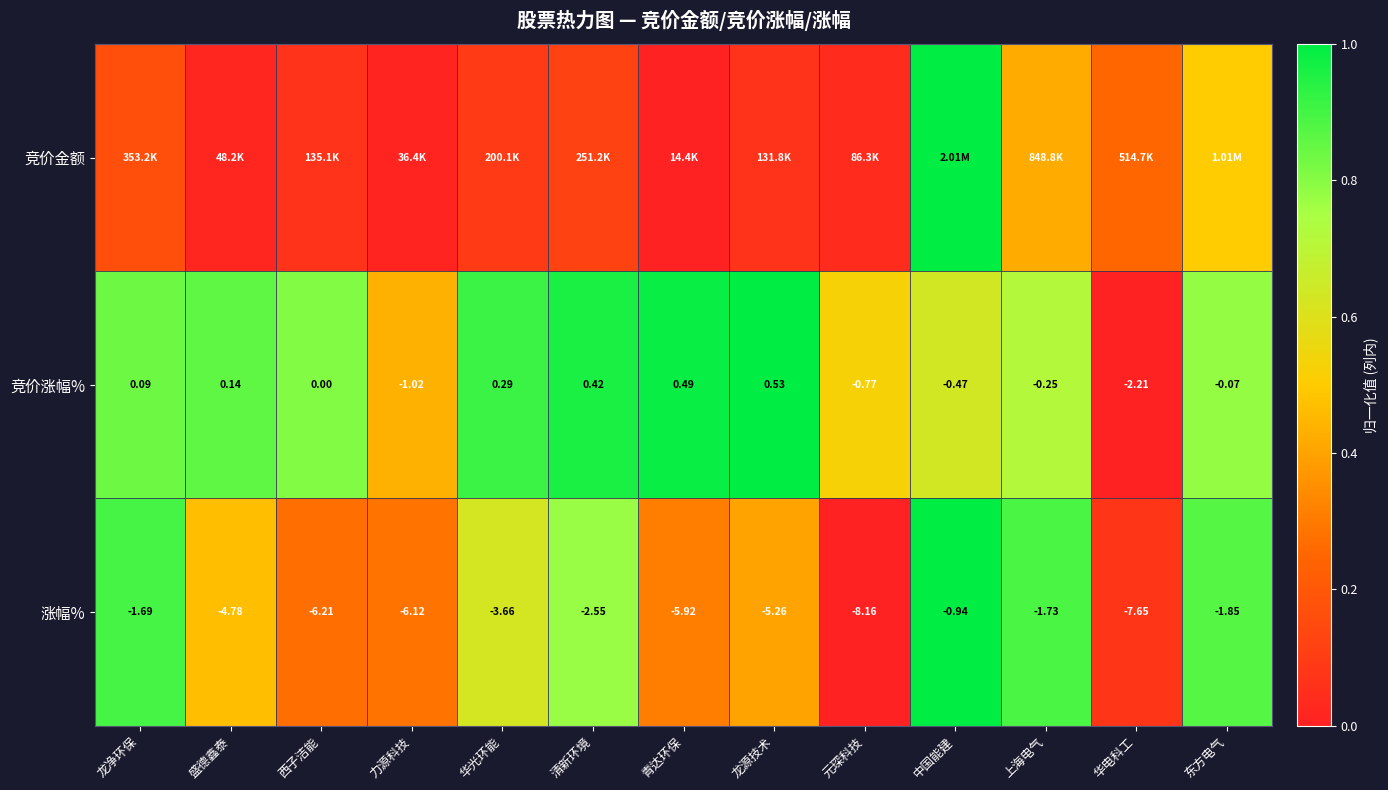

At which label does 竞价涨幅% reach its minimum?

华电科工